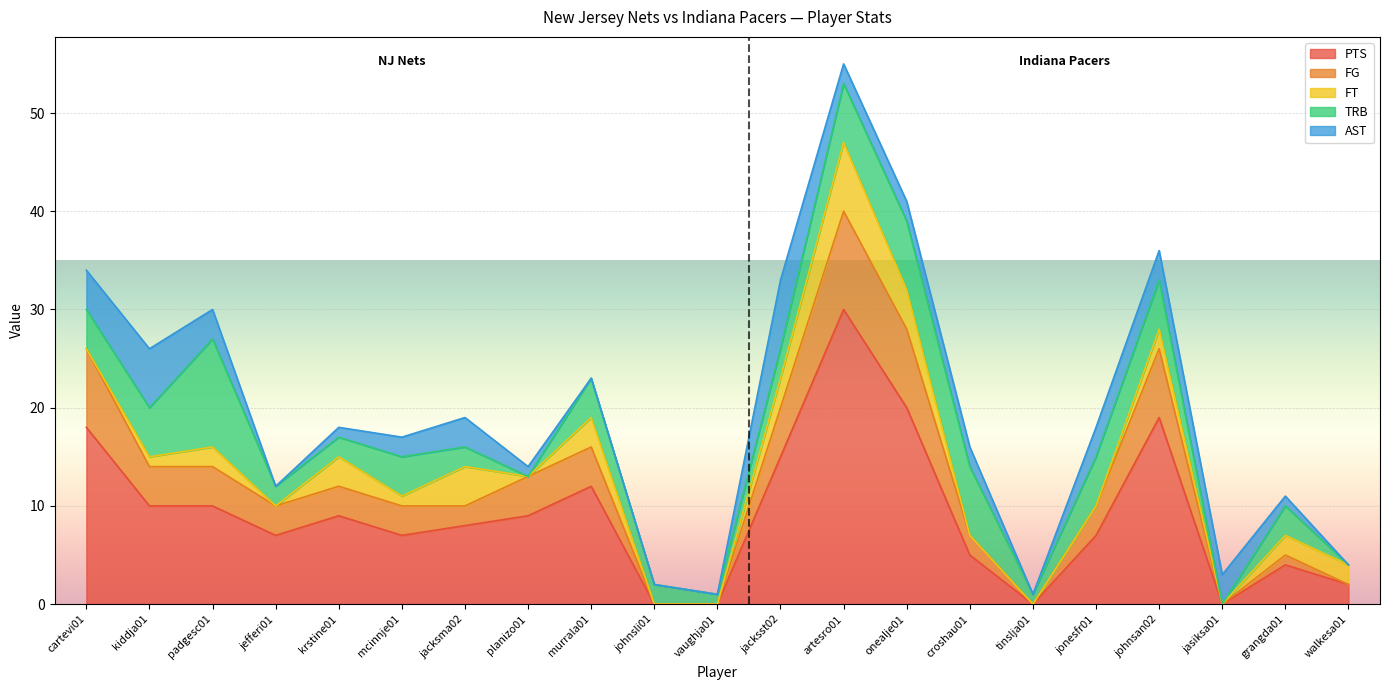

List the series in order of their peak value, highest first.

PTS, TRB, FG, FT, AST